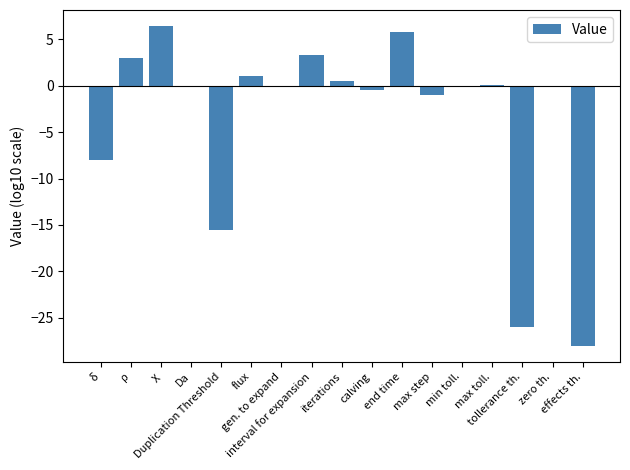

True or false: the data shows -0.5 at calving.

True